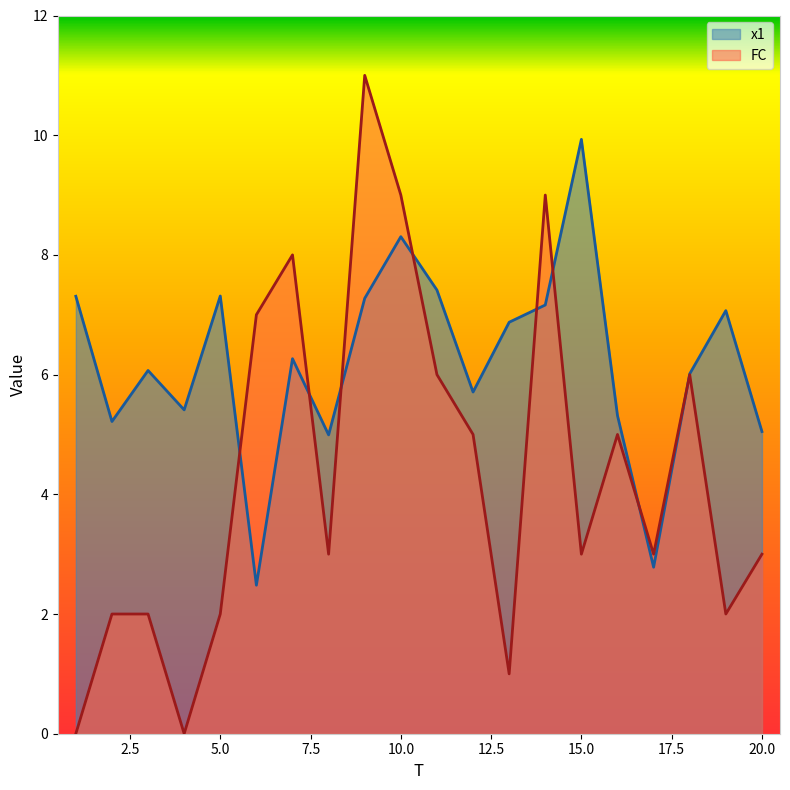

How many positive values does the FC series have?

18